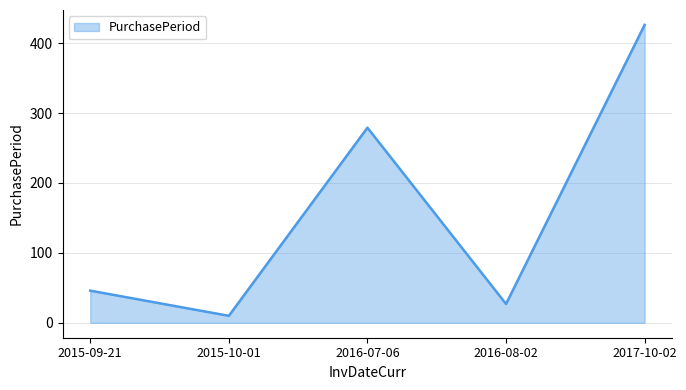

Reading left to right, extract all data points from this chart.

46	10	279	27	426